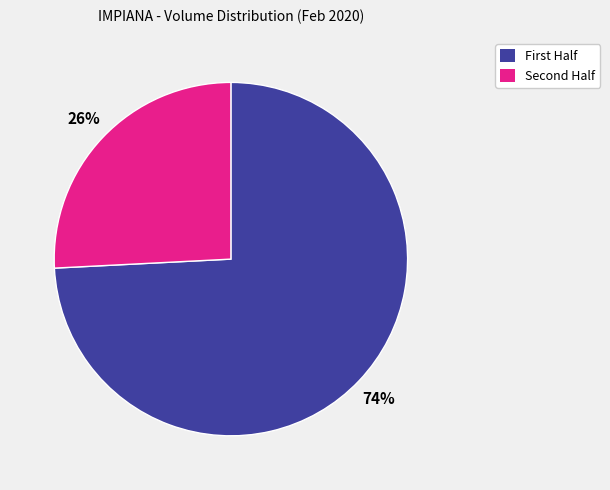

To the nearest percent, what is the average slice percentage?

50%